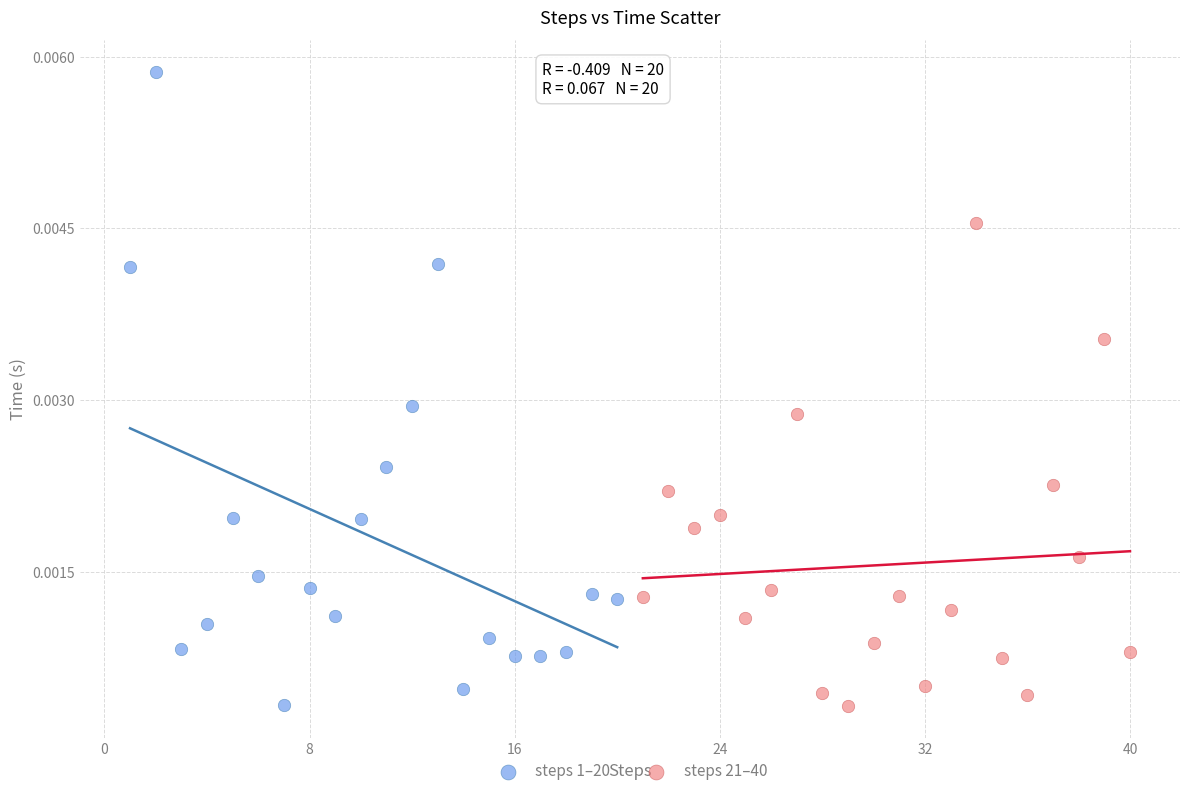

What are all the series names shown in the legend?

steps 1–20, steps 21–40